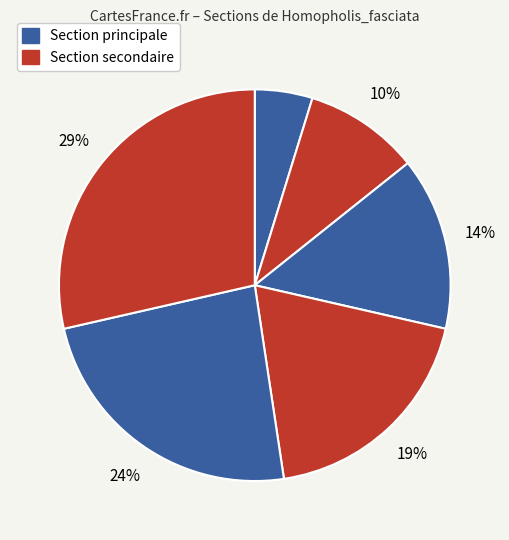

How many slices are in this pie chart?

6